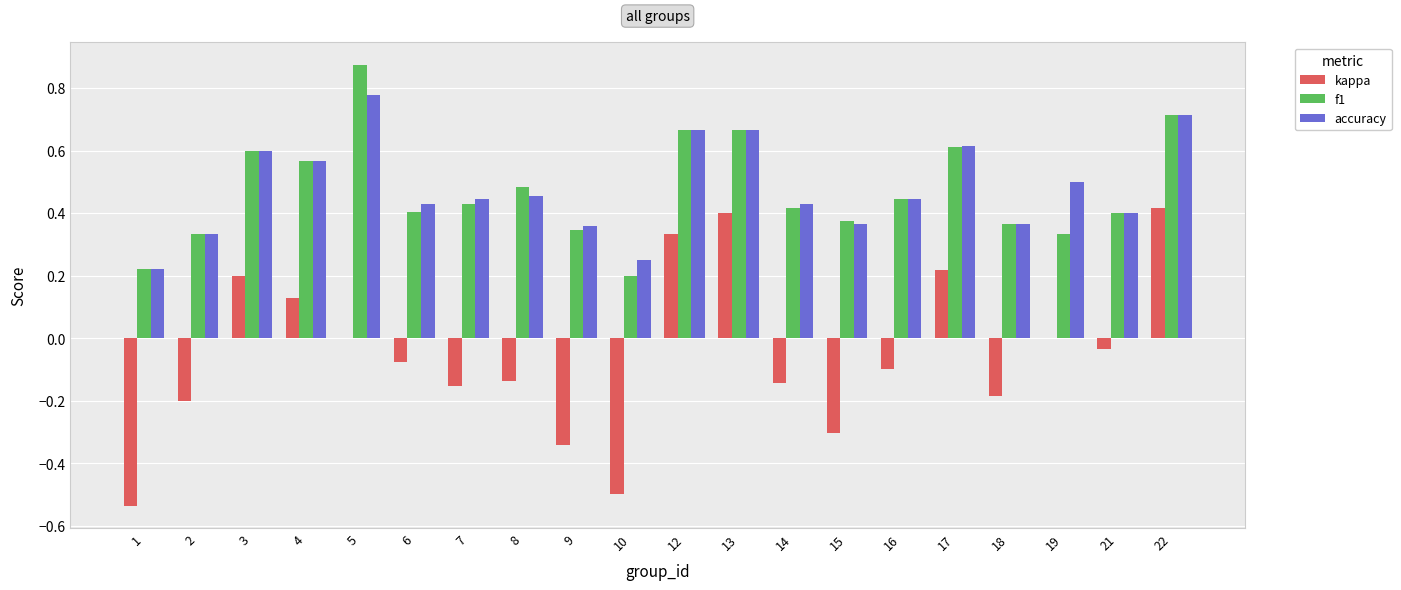

What is the total value across all series at 5?

1.7